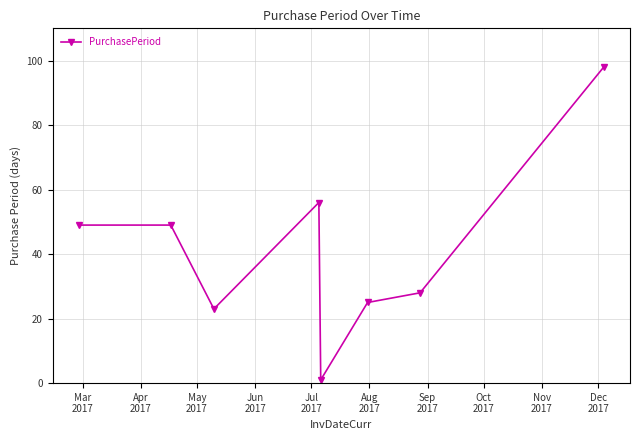

What is the value of the 6th point from the left?

25